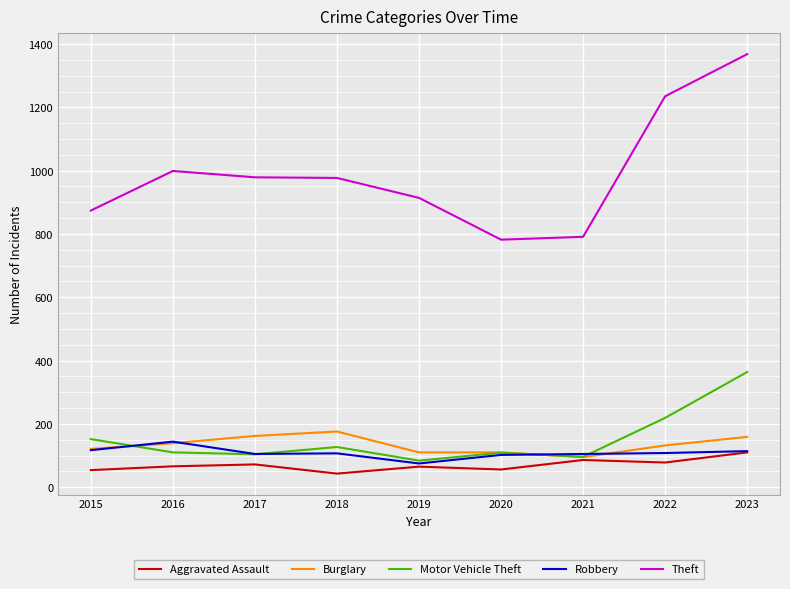

Between 2022 and 2023, which series saw the biggest shift?

Motor Vehicle Theft